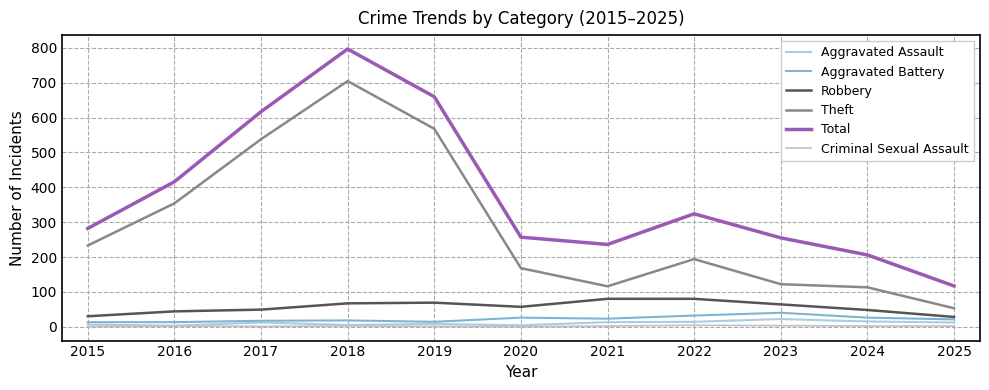

The Criminal Sexual Assault series shows 2 at 2018. True or false?

True